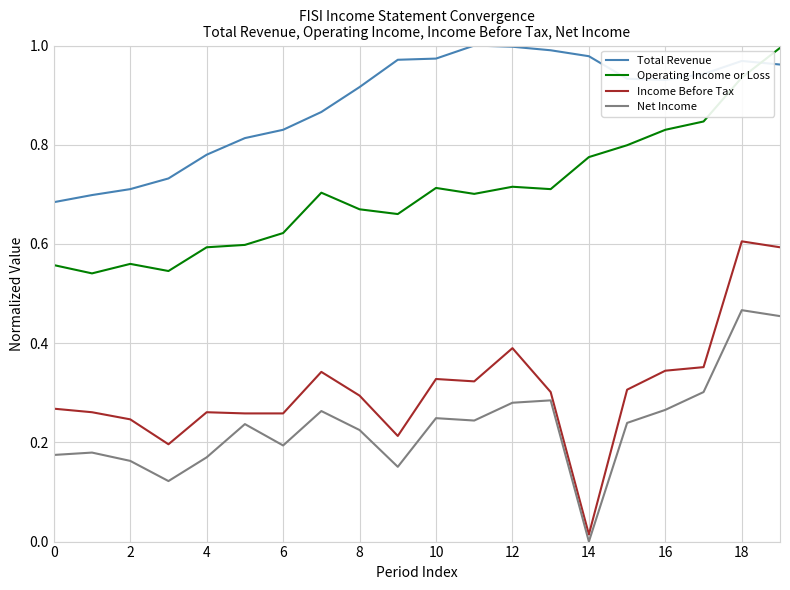

Which series has the widest spread of values?

Income Before Tax